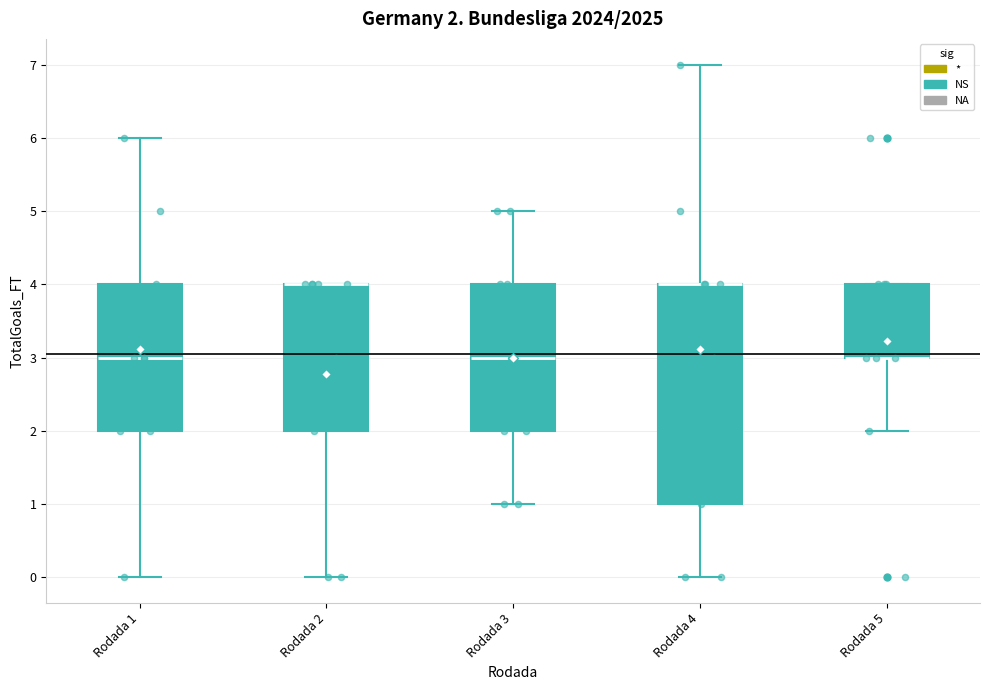

Comparing the boxes themselves (not the whiskers), which one is the tallest?

Rodada 4